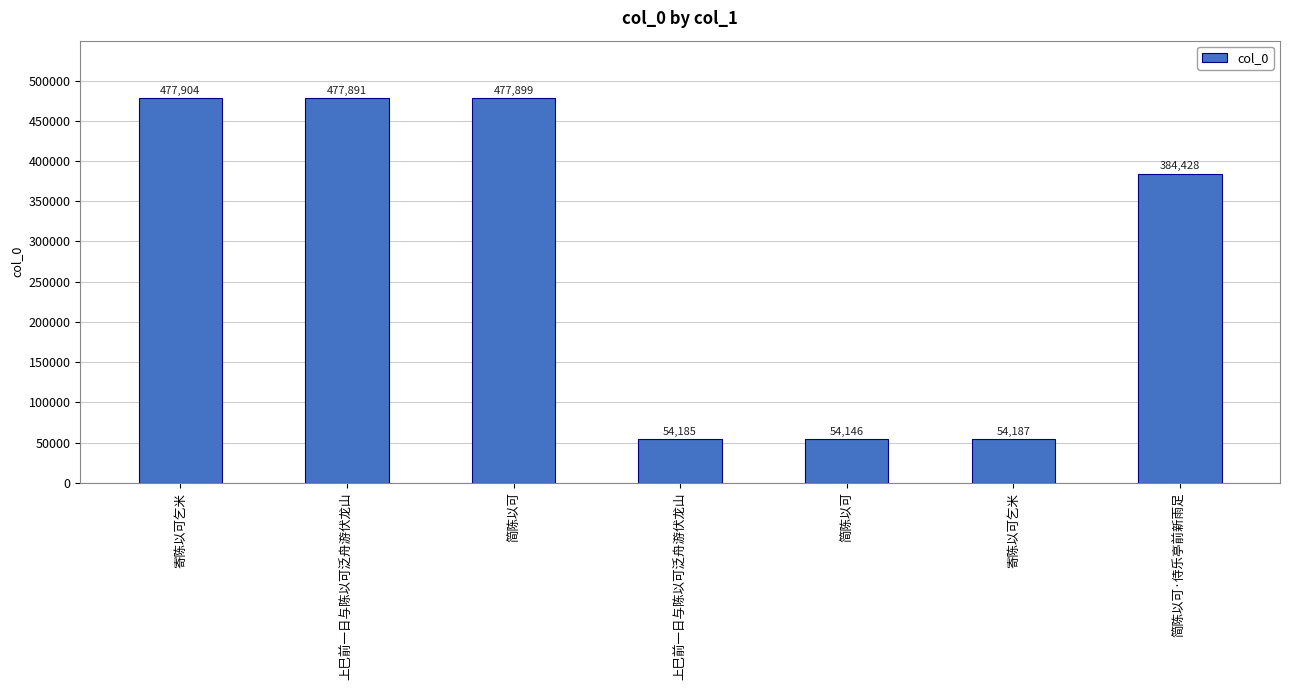

What is the label of the 1st bar from the right?

简陈以可·侍乐亭前新雨足